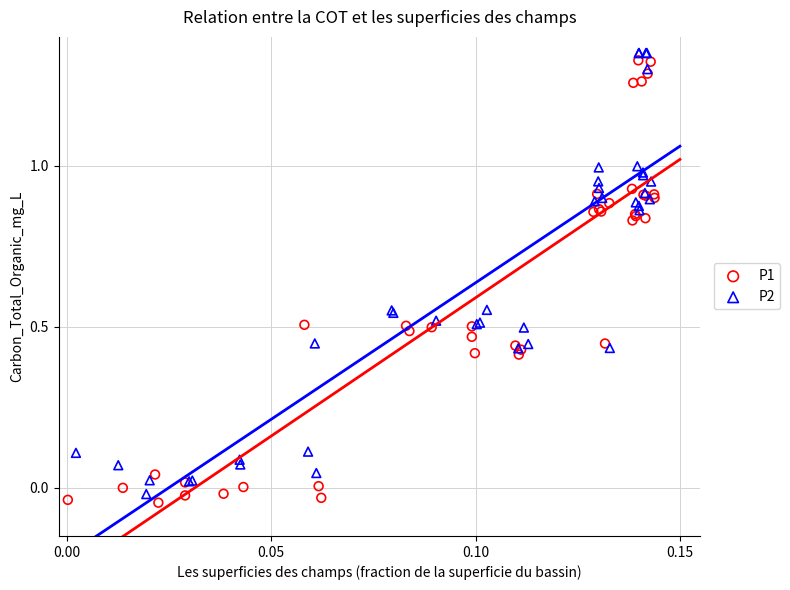

What are all the series names shown in the legend?

P1, P2